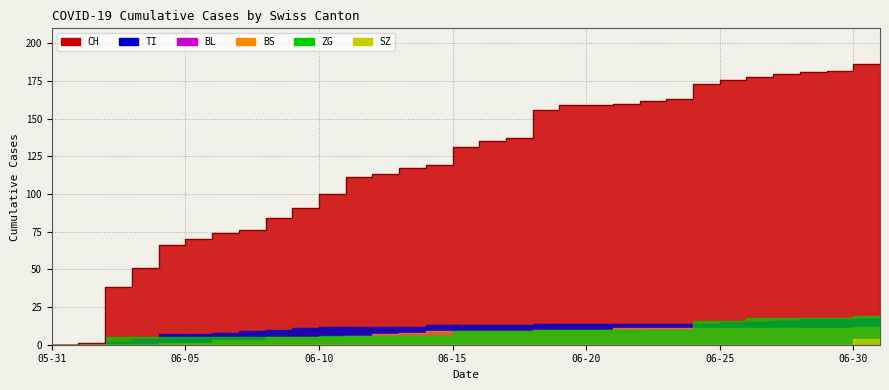

What is the value of the BL point at the 14th from the left?

6